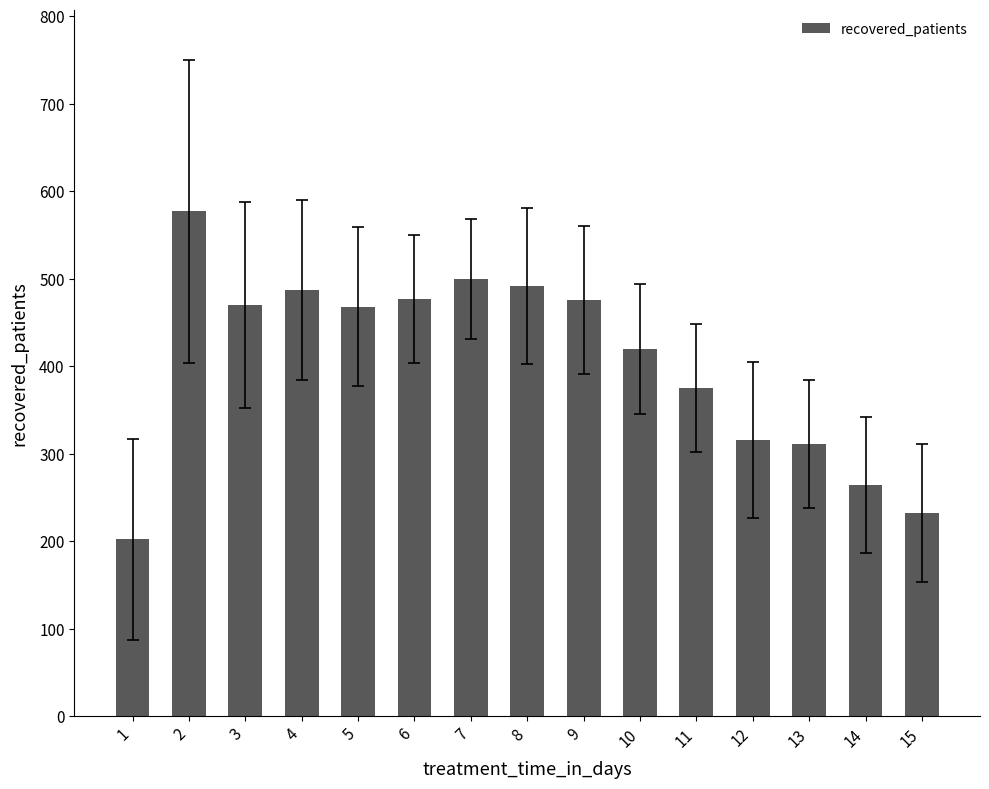

Does the chart contain any negative values?

No